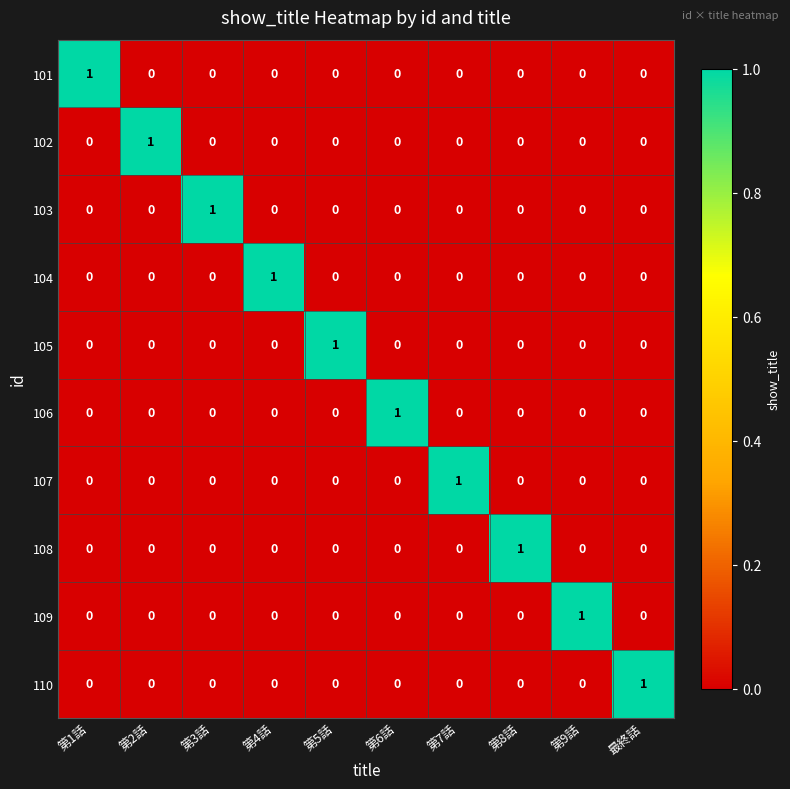

At which label does 109 reach its peak?

第9話